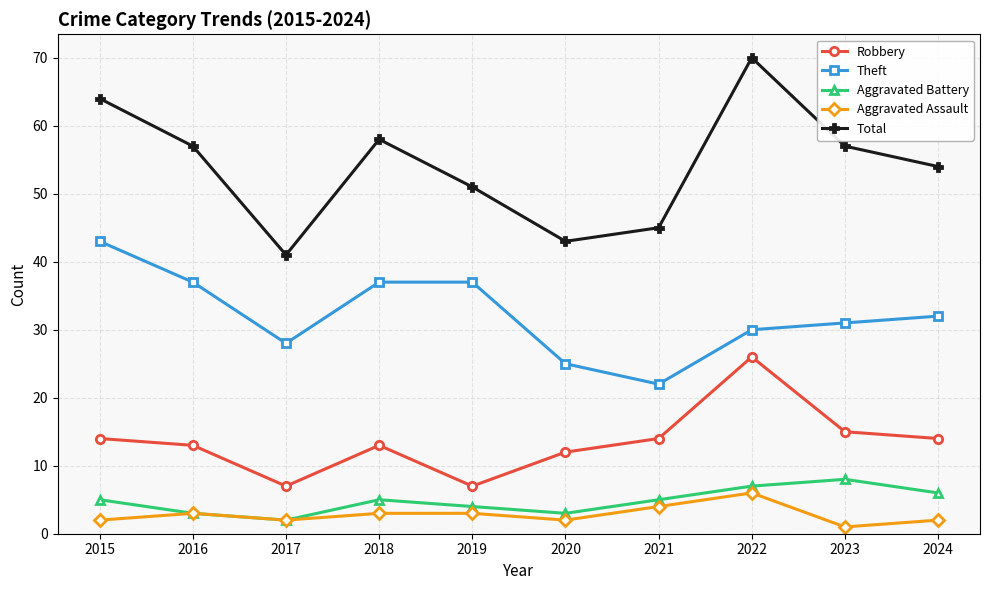

Which series has the largest total across all categories?

Total